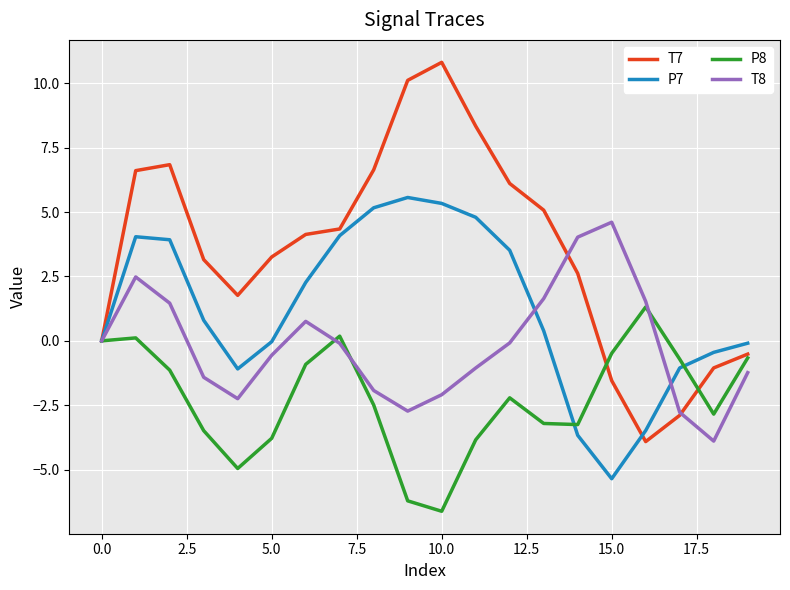

What are all the series names shown in the legend?

T7, P7, P8, T8